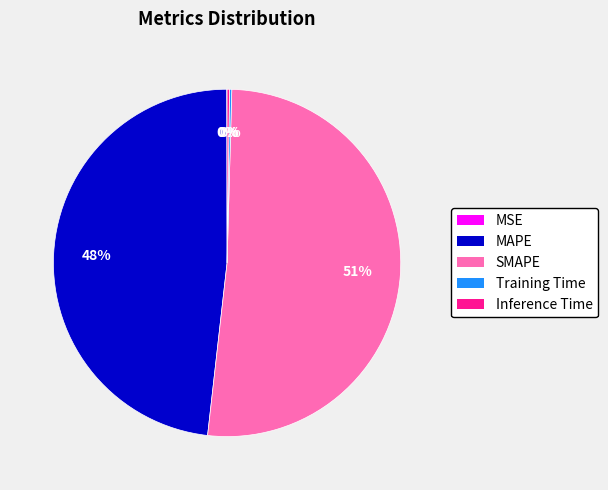

What is the largest slice in the pie chart?

SMAPE